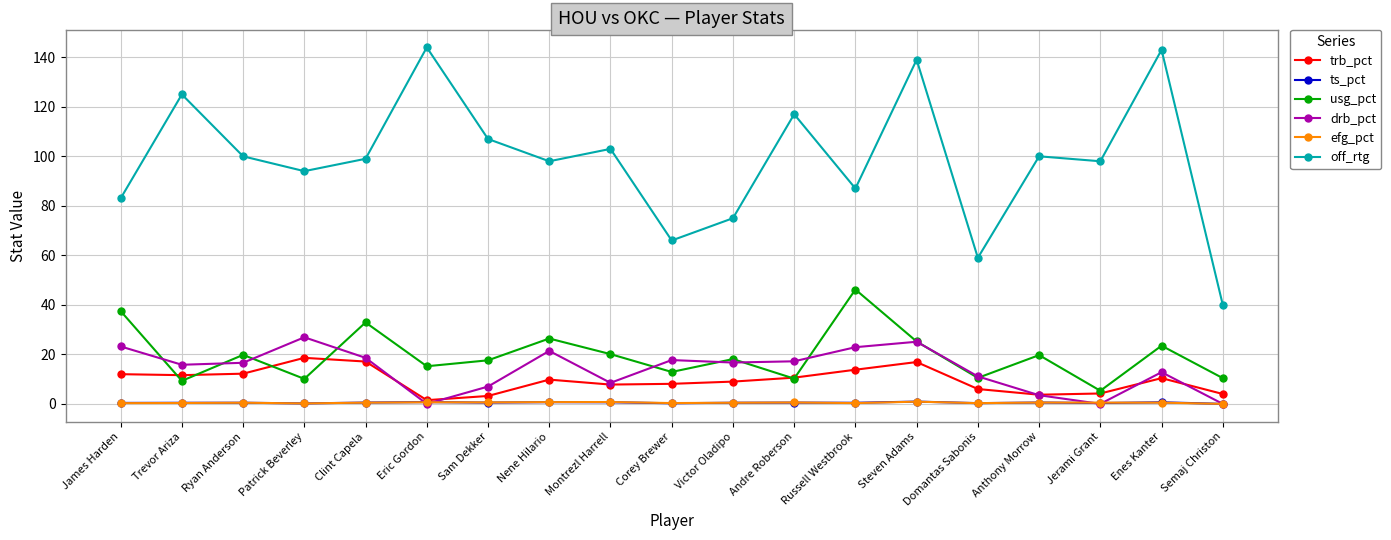

What are all the series names shown in the legend?

trb_pct, ts_pct, usg_pct, drb_pct, efg_pct, off_rtg